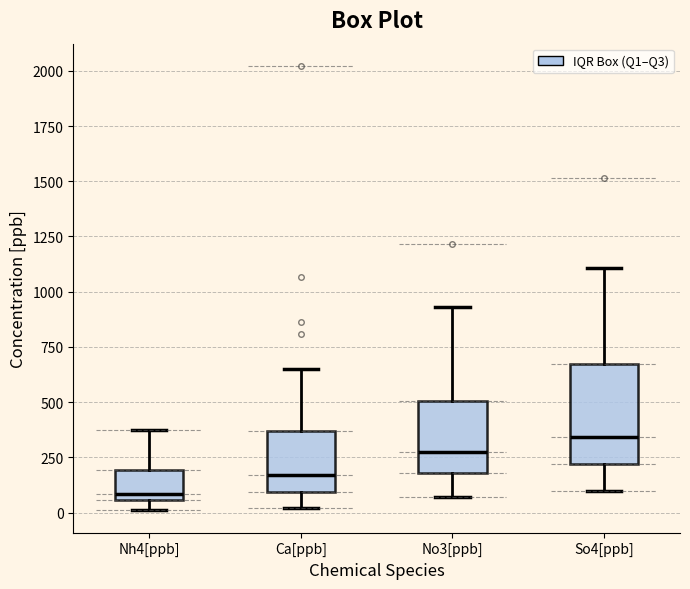

Which box's median line is the lowest?

Nh4[ppb]